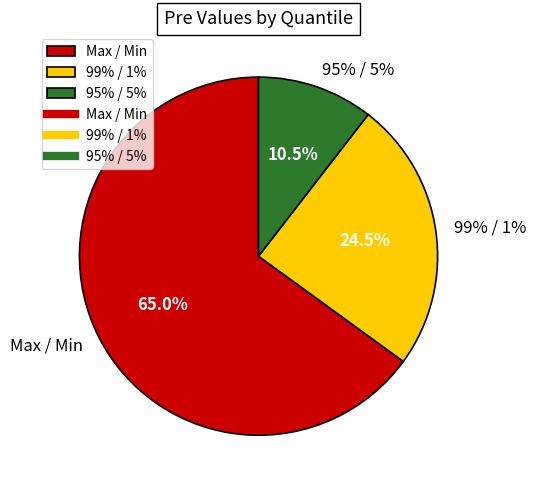

Between Max / Min and 95% / 5%, which is larger?

Max / Min